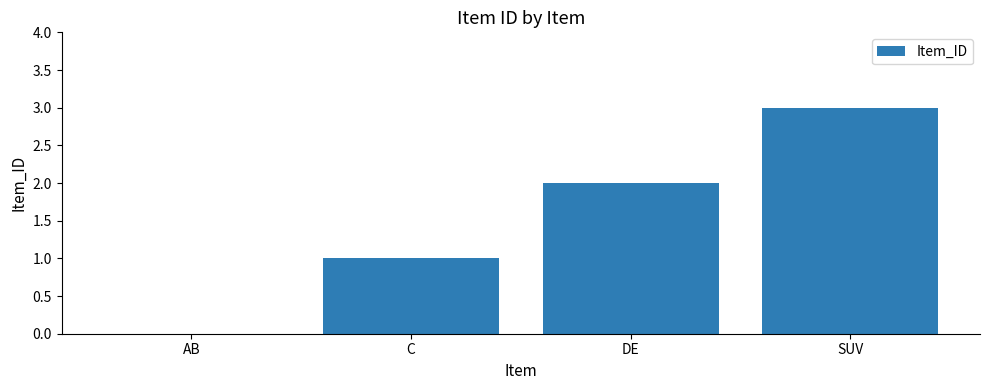

What is the approximate value at SUV?

3